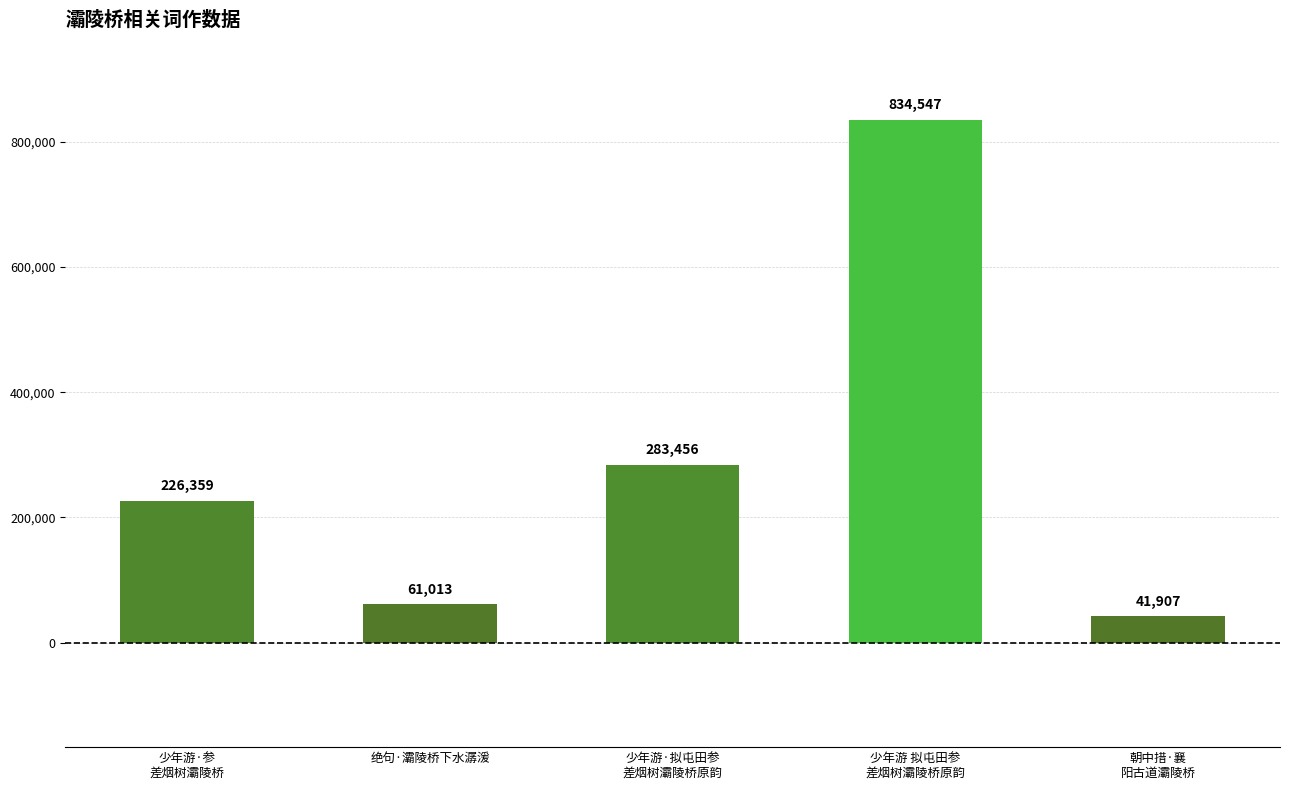

What is the change in value from 少年游·参
差烟树灞陵桥 to 朝中措·襄
阳古道灞陵桥?

-184452